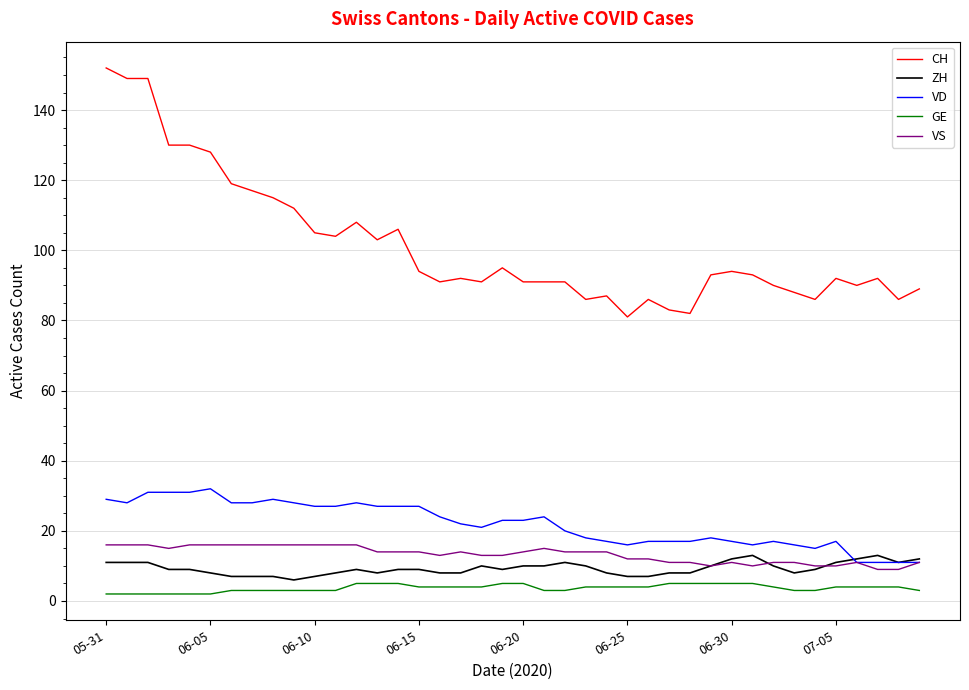

What is the lowest value of the VD series?

11